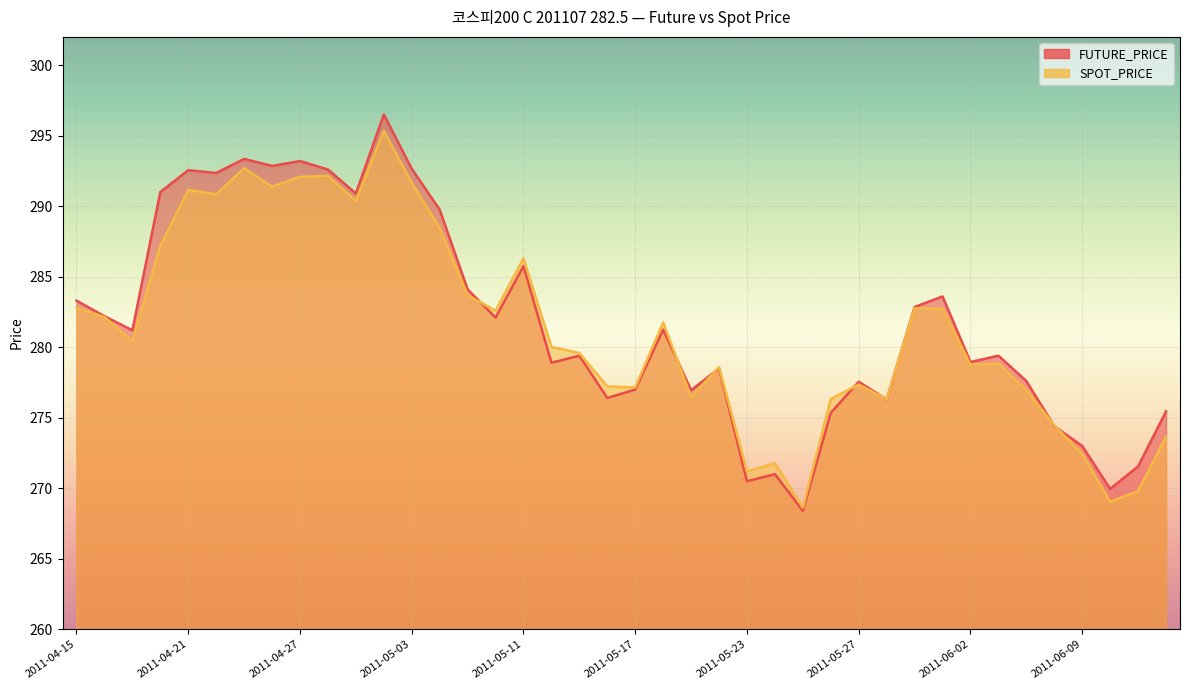

What is the value of the SPOT_PRICE point at the 27th from the left?

268.6